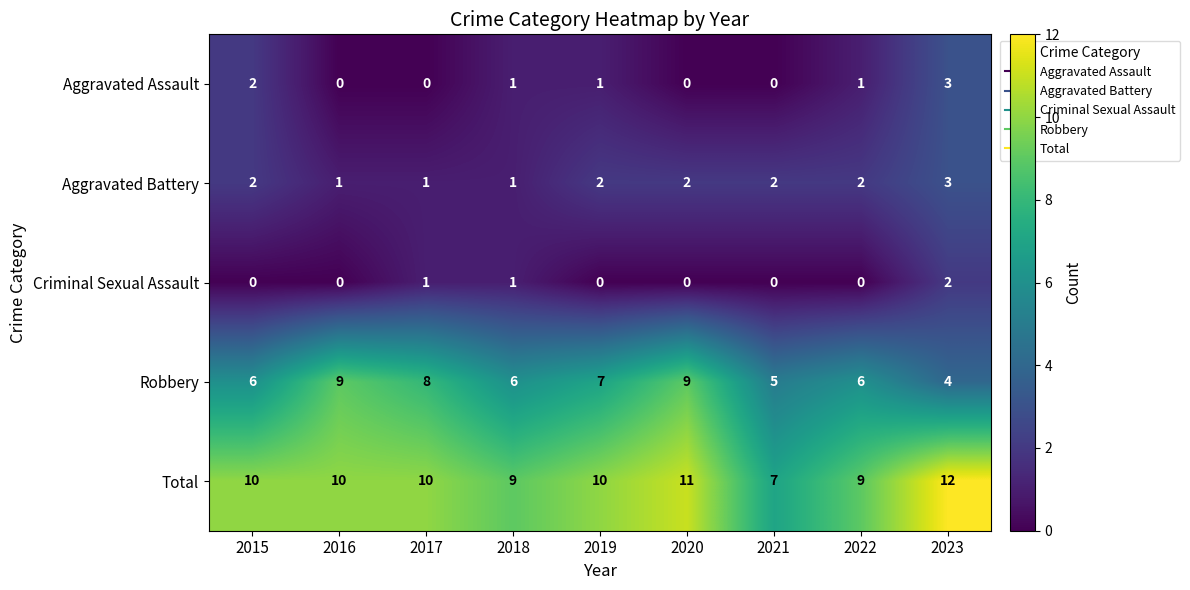

The Aggravated Battery series shows 1 at 2016. True or false?

True